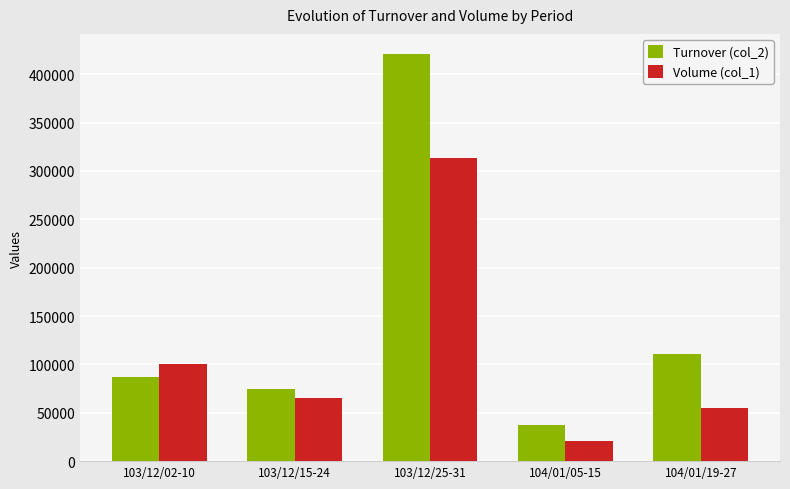

What position from the right is 104/01/19-27?

1